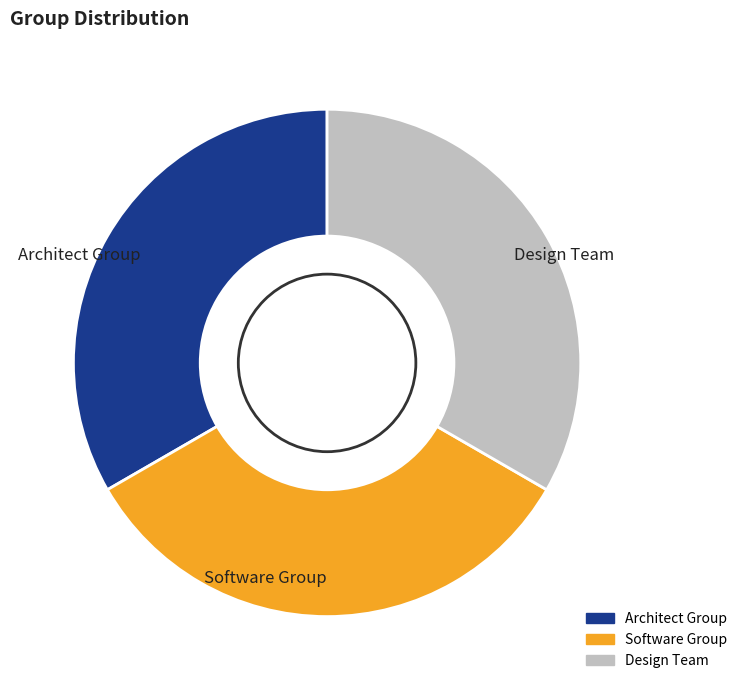

The Design Team slice represents 33% of the pie. True or false?

True